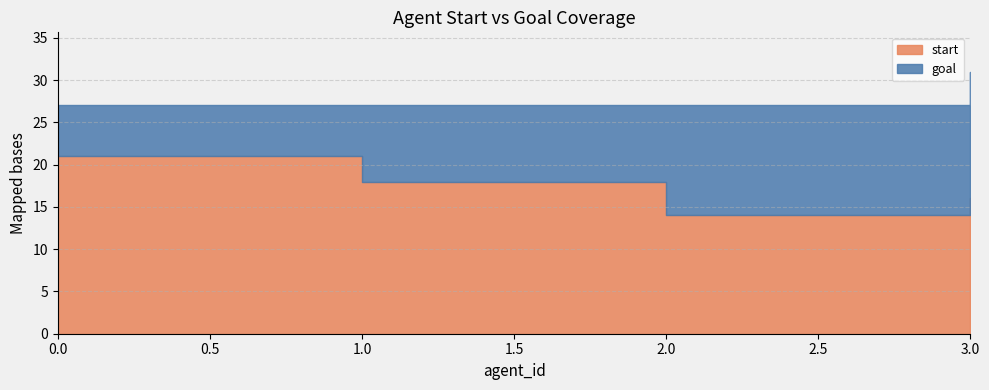

At 3, list the series in order from largest to smallest.

goal, start